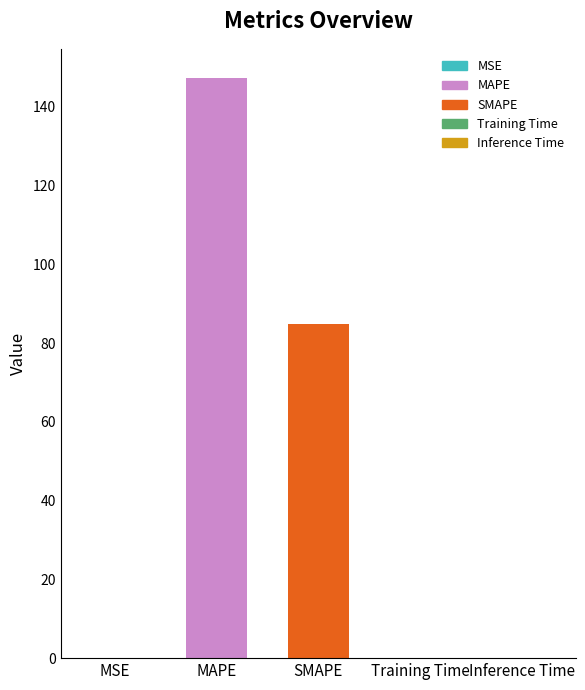

The value at MAPE is 147.4. True or false?

True